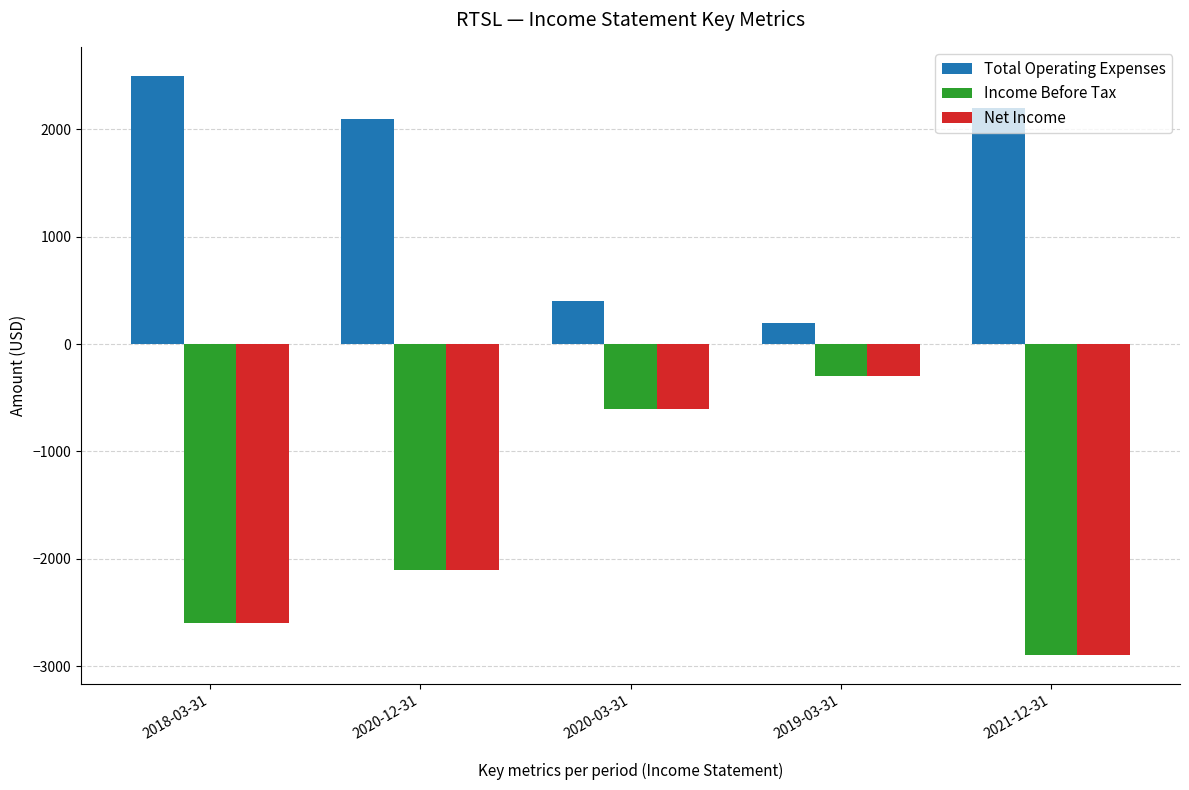

What are all the series names shown in the legend?

Total Operating Expenses, Income Before Tax, Net Income